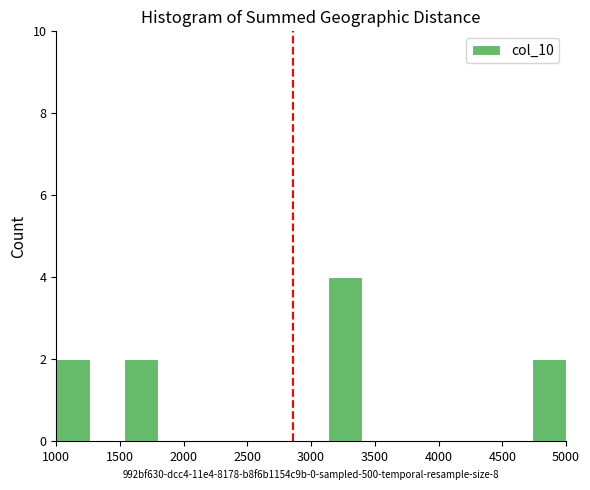

Reading left to right, list every bar in this chart as the range it spans on the x-axis followed by its height. Neither the bar edges nor the heights are printed on the chart, so give them approximately, as read against the axes.

1000 to 1250: 2
1250 to 1550: 0
1550 to 1800: 2
1800 to 2050: 0
2050 to 2350: 0
2350 to 2600: 0
2600 to 2850: 0
2850 to 3150: 0
3150 to 3400: 4
3400 to 3650: 0
3650 to 3950: 0
3950 to 4200: 0
4200 to 4450: 0
4450 to 4750: 0
4750 to 5000: 2